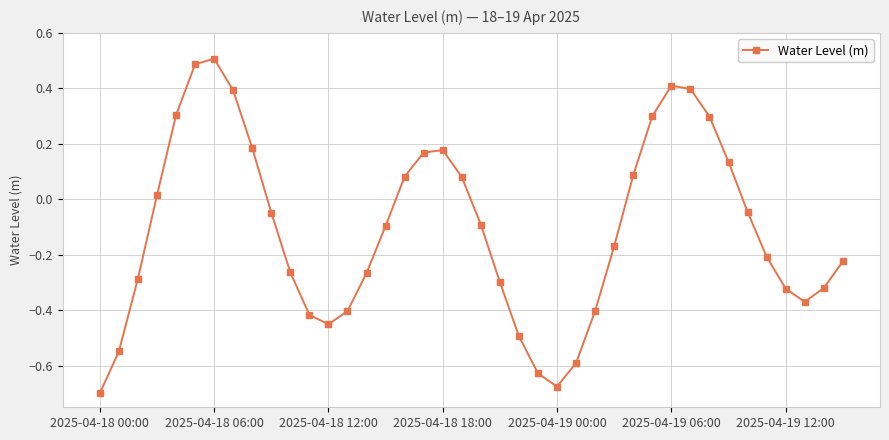

What is the average value?

-0.1